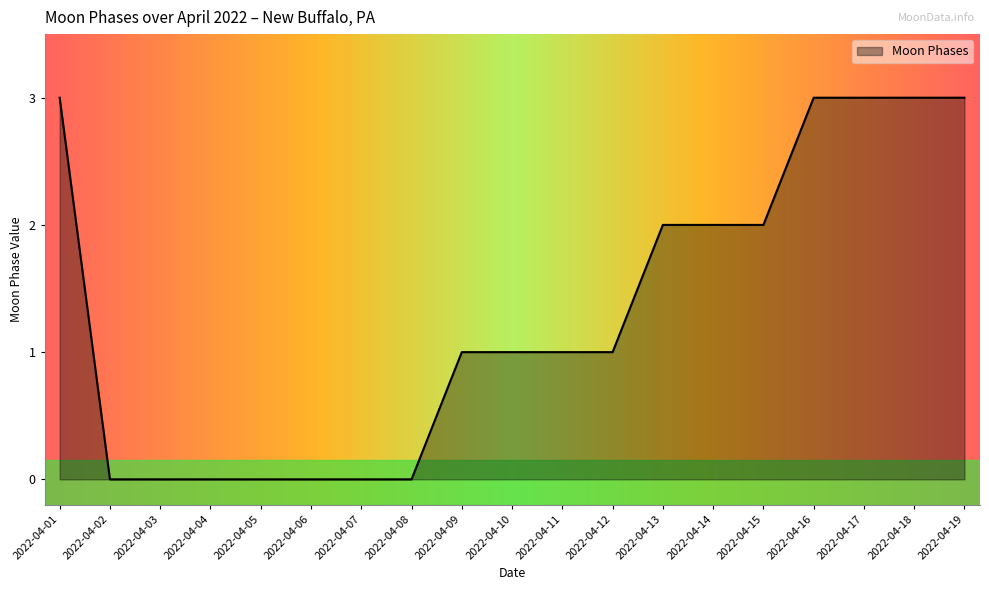

What is the average value?

1